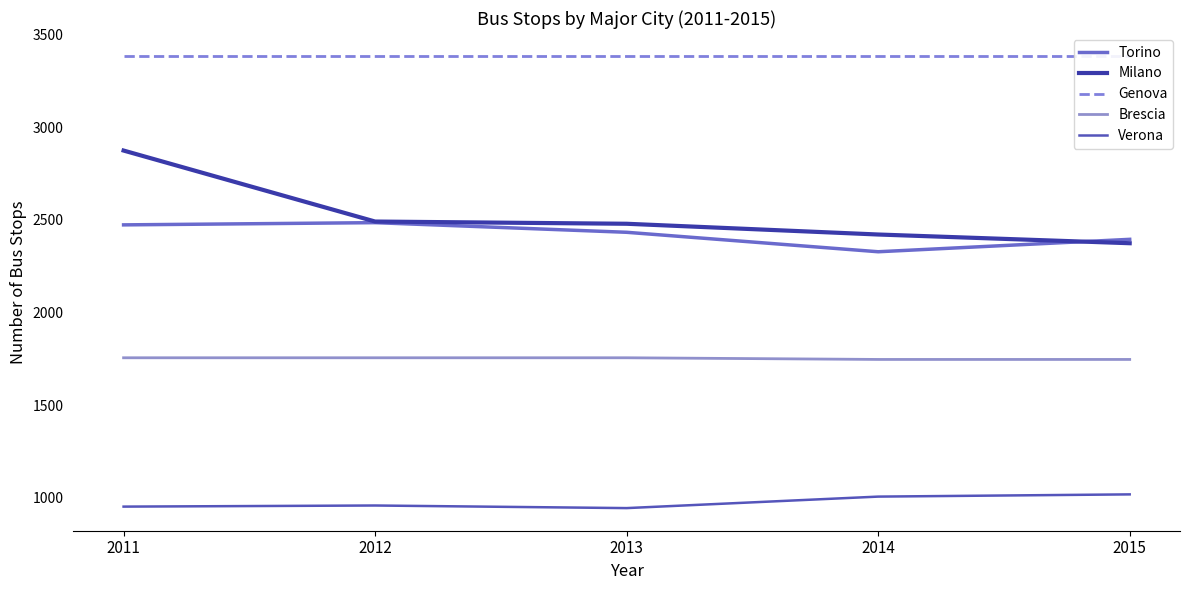

What is the average value of the Verona series?

977